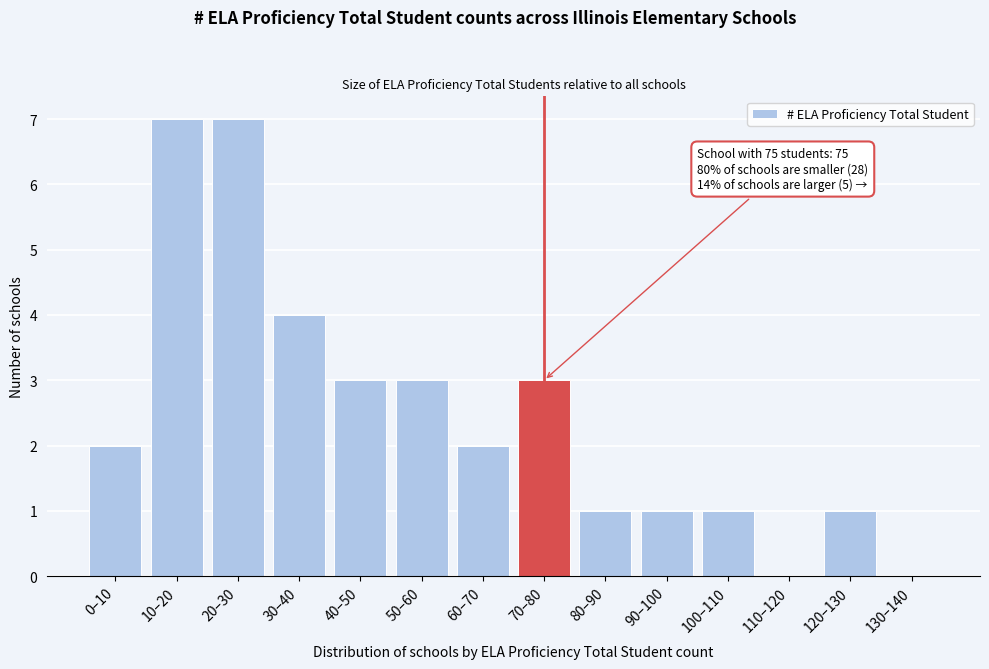

Reading left to right, list all the values displayed in this chart.

0–10=2	10–20=7	20–30=7	30–40=4	40–50=3	50–60=3	60–70=2	70–80=3	80–90=1	90–100=1	100–110=1	110–120=0	120–130=1	130–140=0